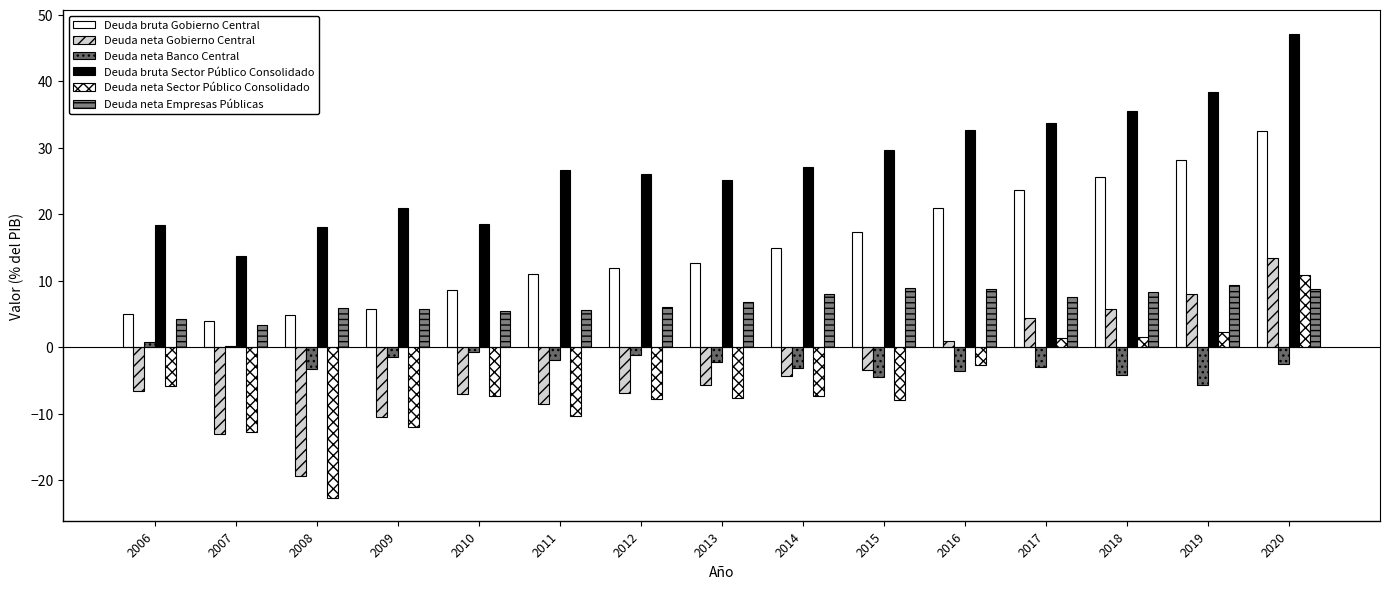

Rank the series at 2006 from highest to lowest value.

Deuda bruta Sector Público Consolidado, Deuda bruta Gobierno Central, Deuda neta Empresas Públicas, Deuda neta Banco Central, Deuda neta Sector Público Consolidado, Deuda neta Gobierno Central